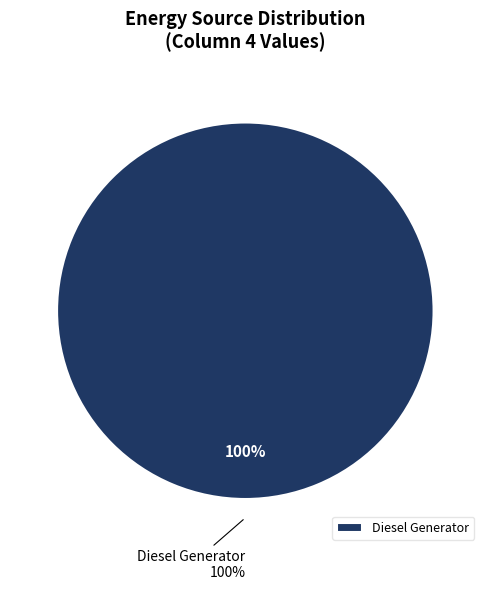

Does Diesel Generator represent more than half of the total?

Yes